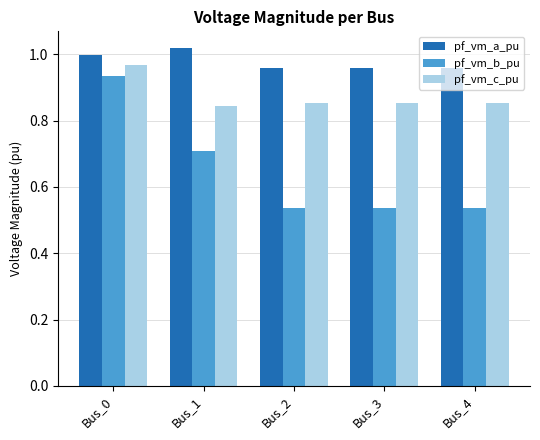

At which category is the sum across all series the highest?

Bus_0